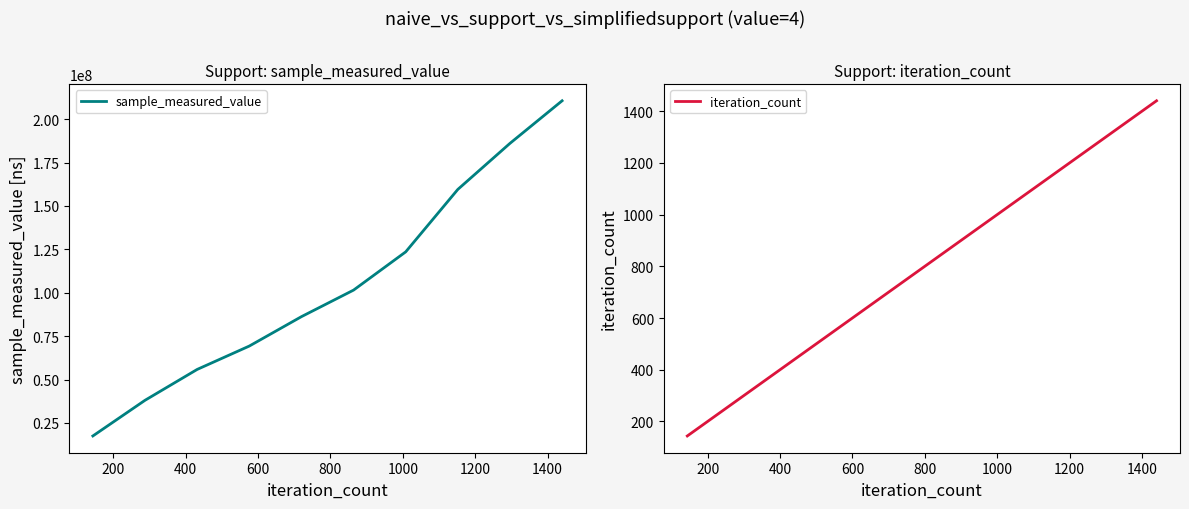

What is the lowest value of the sample_measured_value series?

17527175